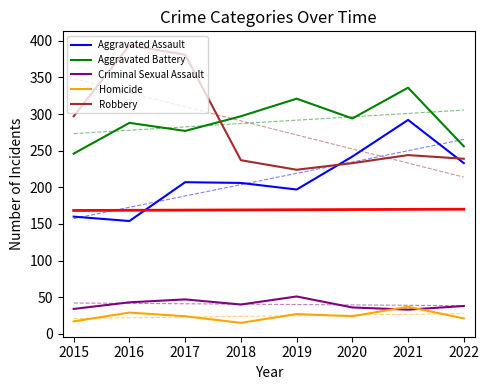

Count the number of categories in the chart.

8